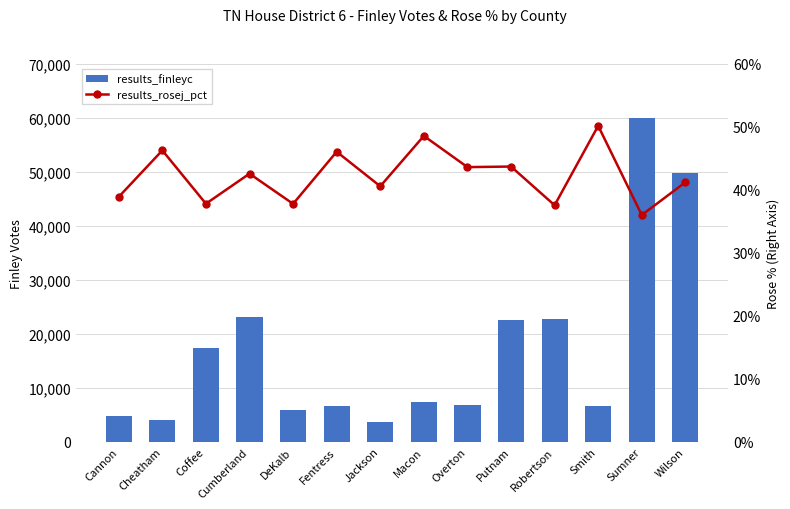

Rank the series by their average value, from lowest to highest.

results_rosej_pct, results_finleyc